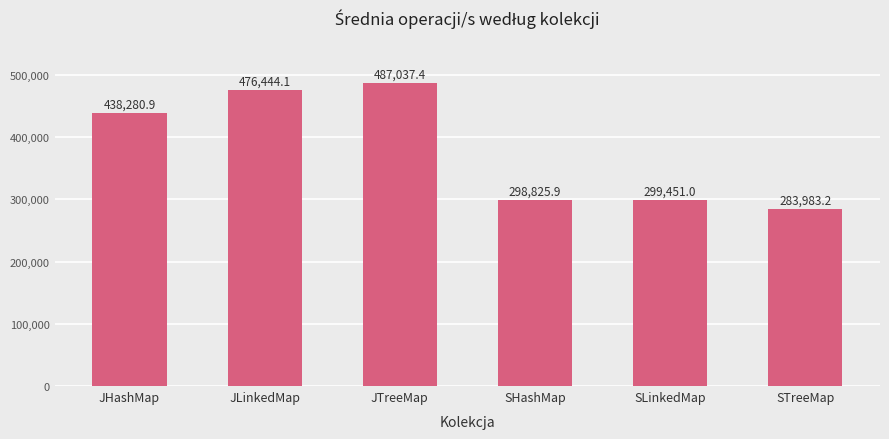

What position from the right is SLinkedMap?

2